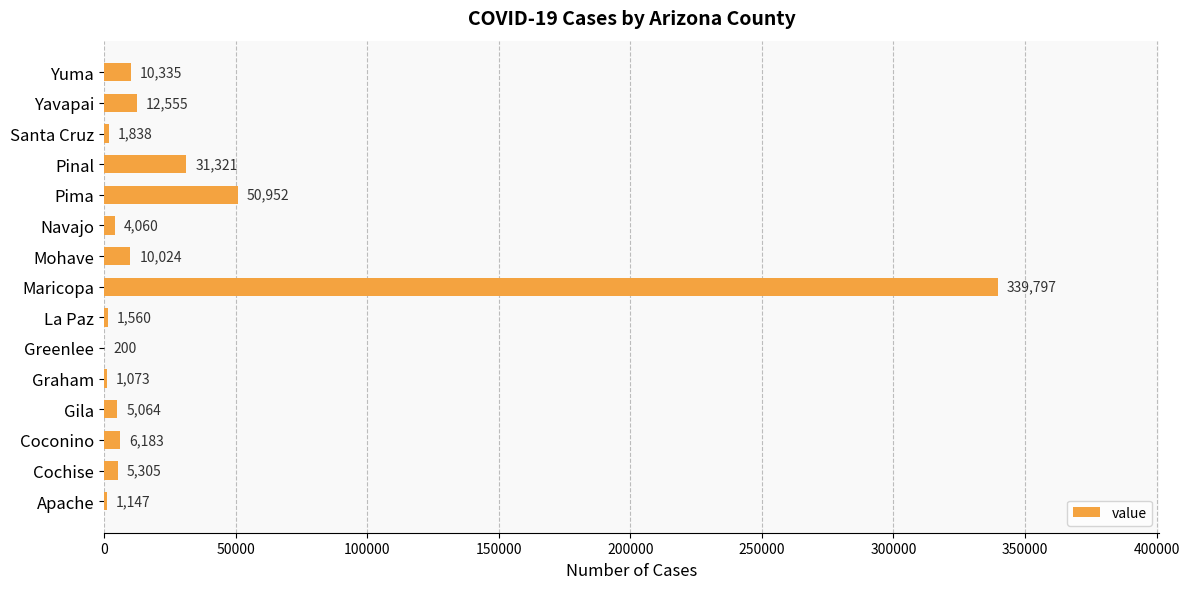

What is the change in value from Cochise to Apache?

-4158